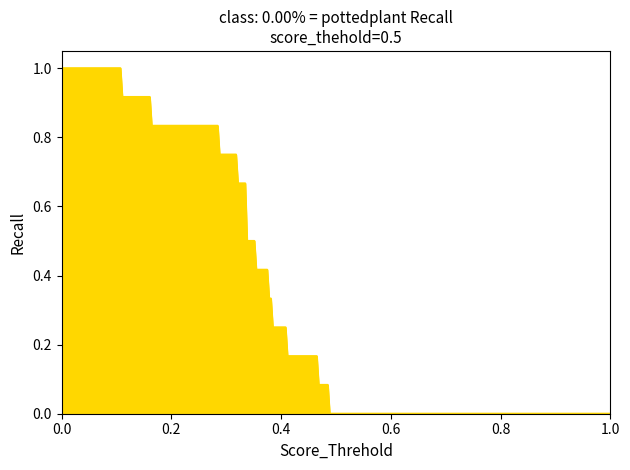

What is the maximum value shown in the chart?

1.0